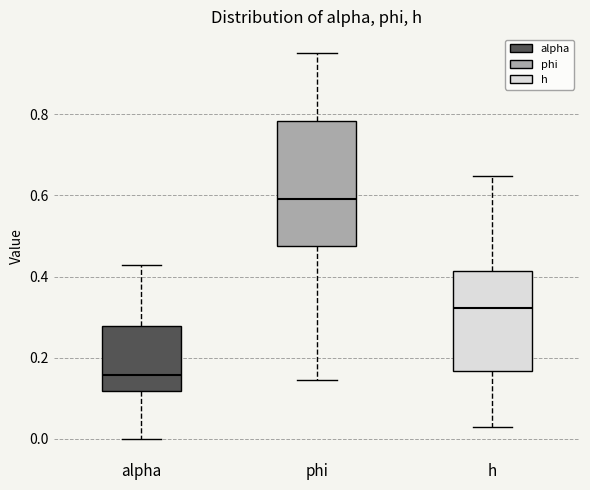

Reading left to right, transcribe this box plot: for each box, give where its median line is, the range the box spans, and where its two whiskers end, as read against the y-axis. The values are not printed on the chart, so give them approximately, as read against the axis.

alpha: median 0.16, box 0.12 to 0.28, whiskers 0.00 to 0.42
phi: median 0.60, box 0.48 to 0.78, whiskers 0.14 to 0.94
h: median 0.32, box 0.16 to 0.42, whiskers 0.04 to 0.64